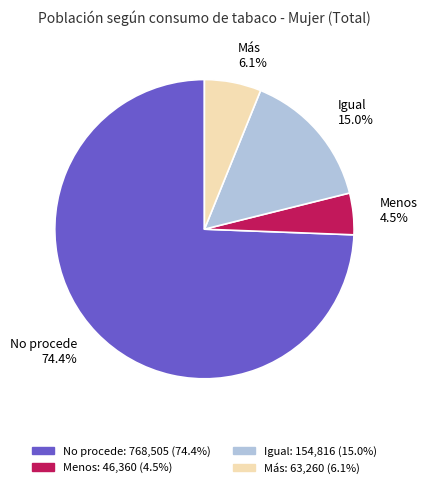

How many segments does this pie chart have?

4